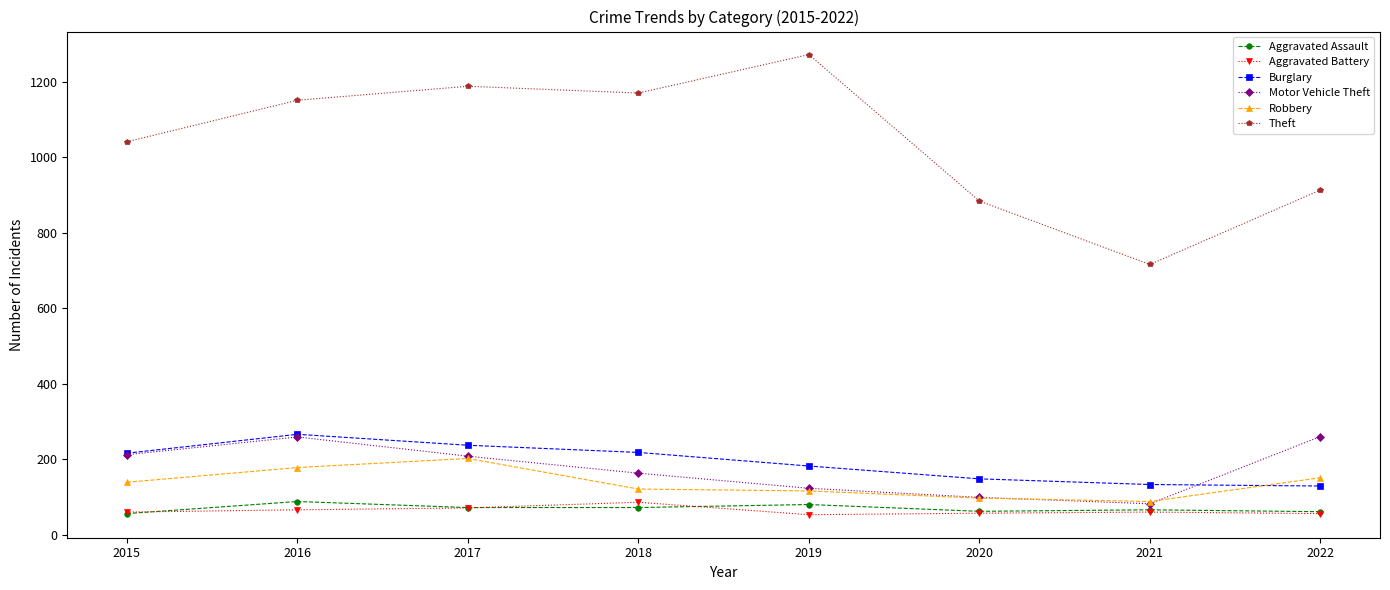

How many distinct data groups are displayed?

6